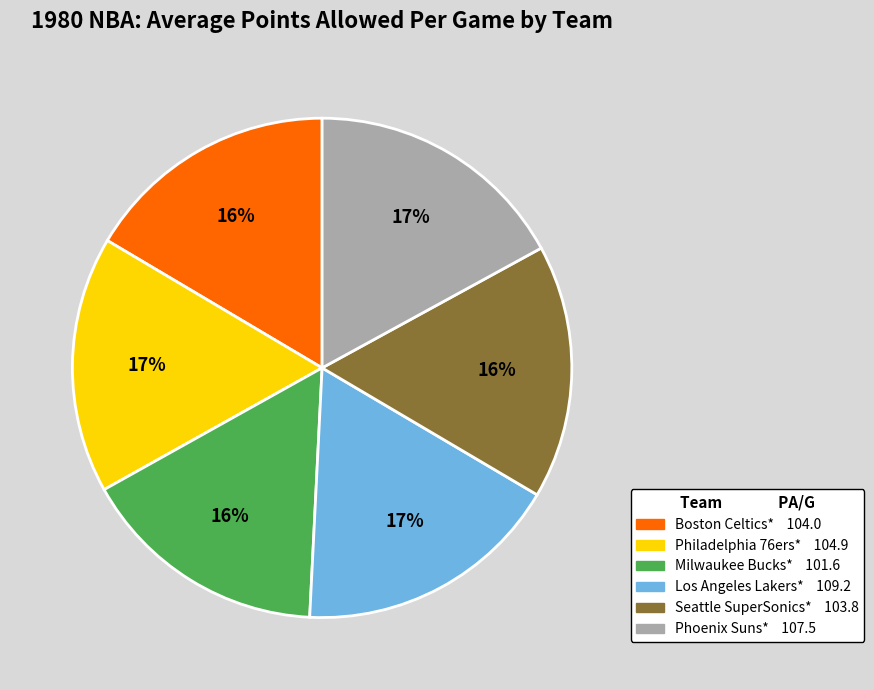

Is there any slice that represents more than half of the pie?

No